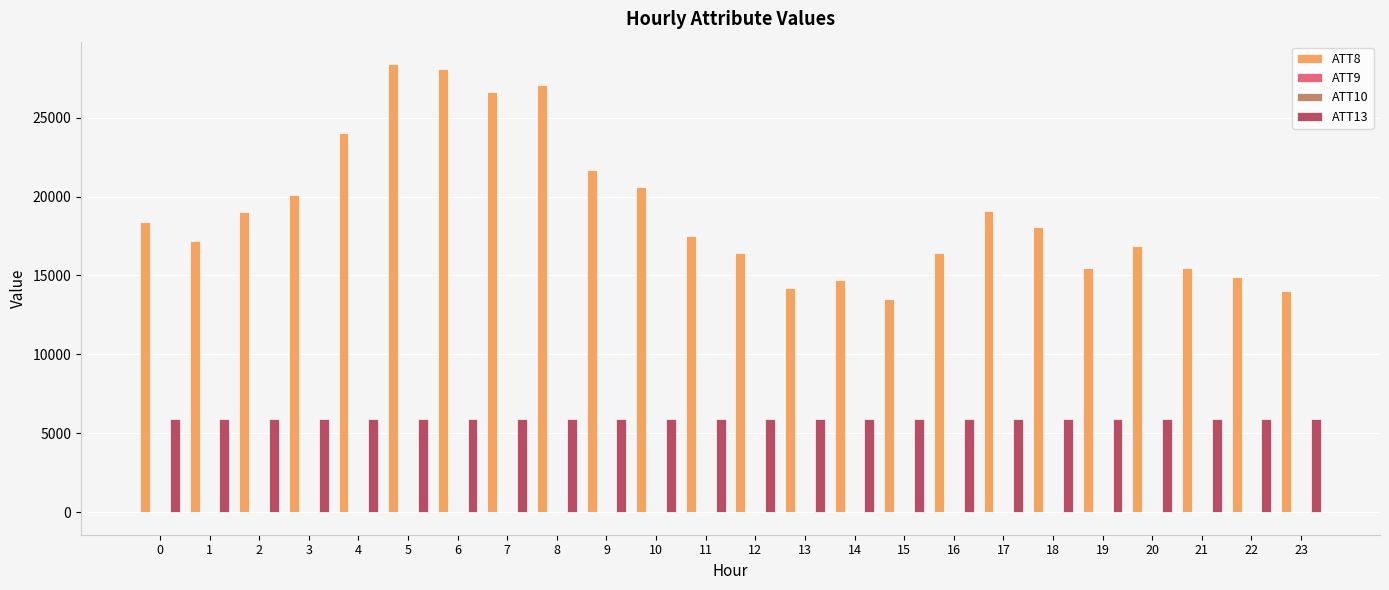

The ATT8 series shows 20600.0 at 10. True or false?

True